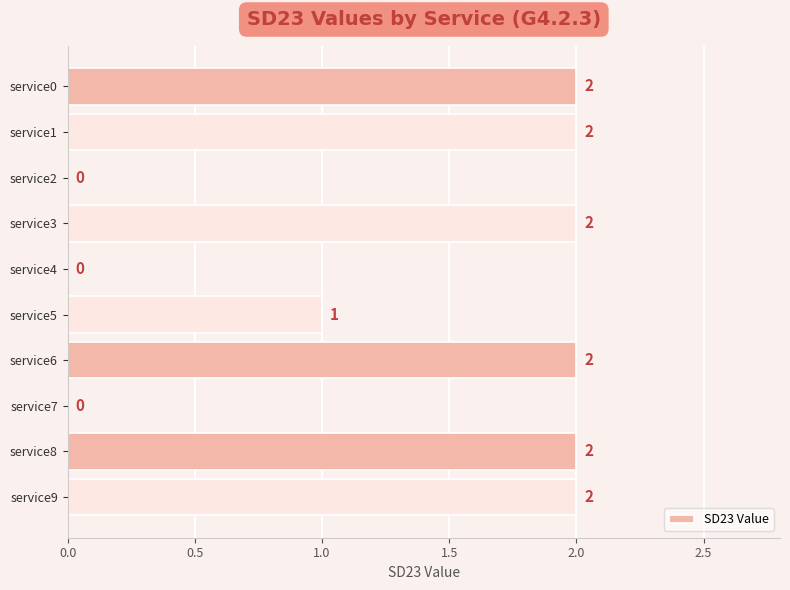

Count the values in the range 0 to 2.

10